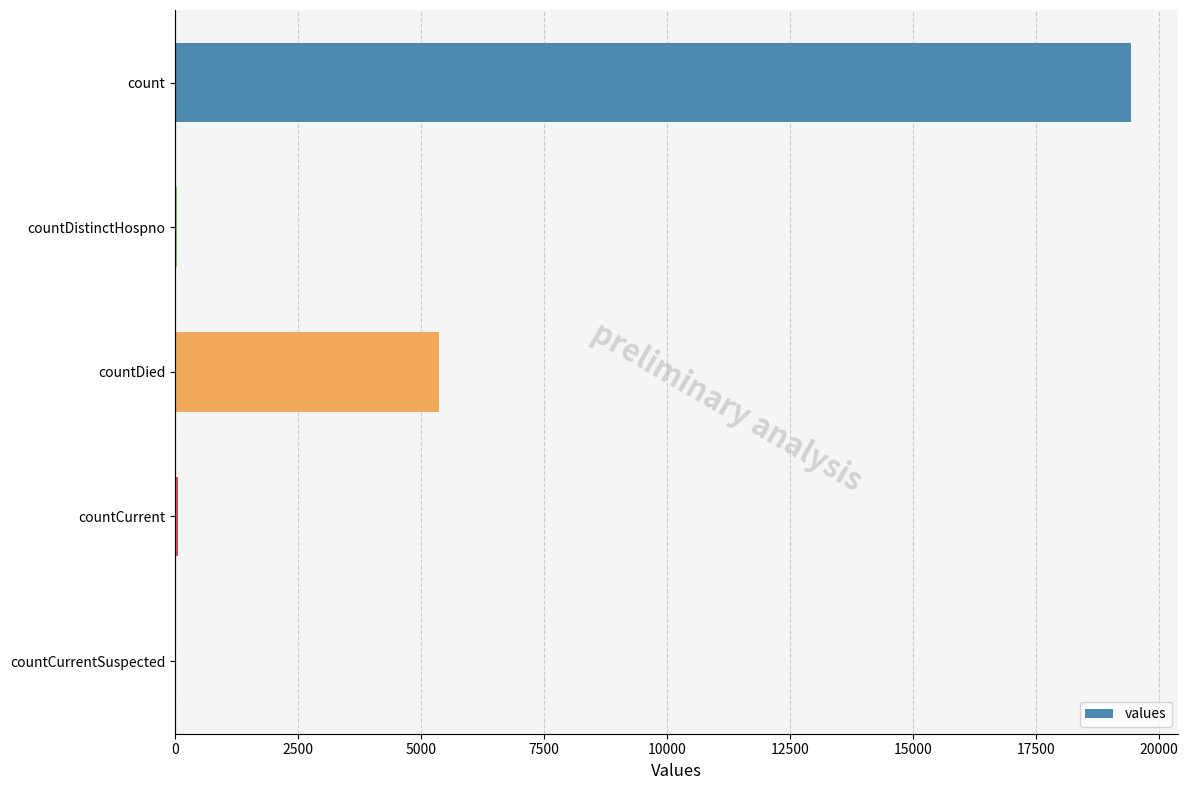

True or false: the data shows -12543 at countCurrentSuspected.

False